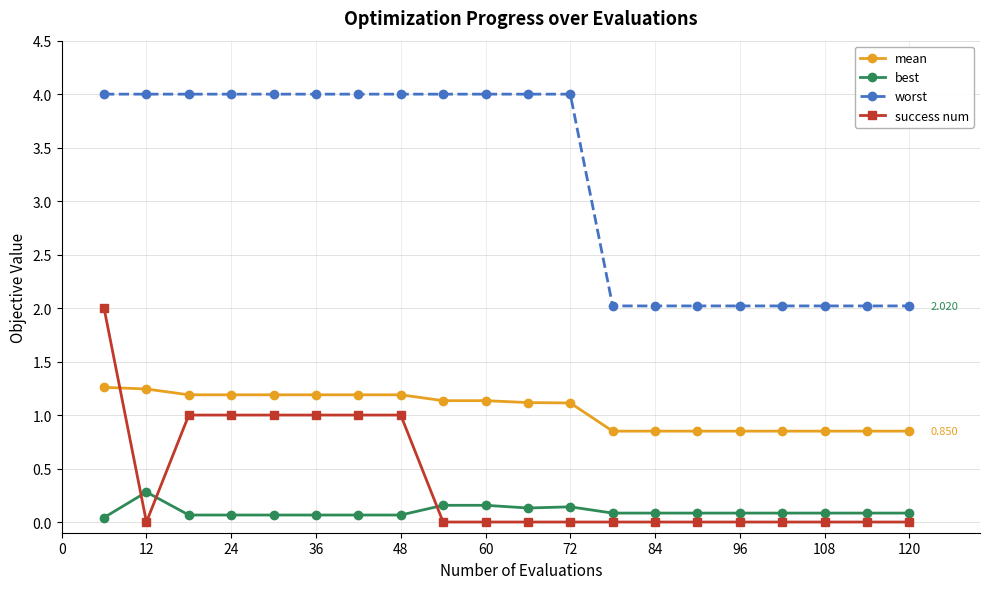

True or false: worst and mean intersect in this chart.

False